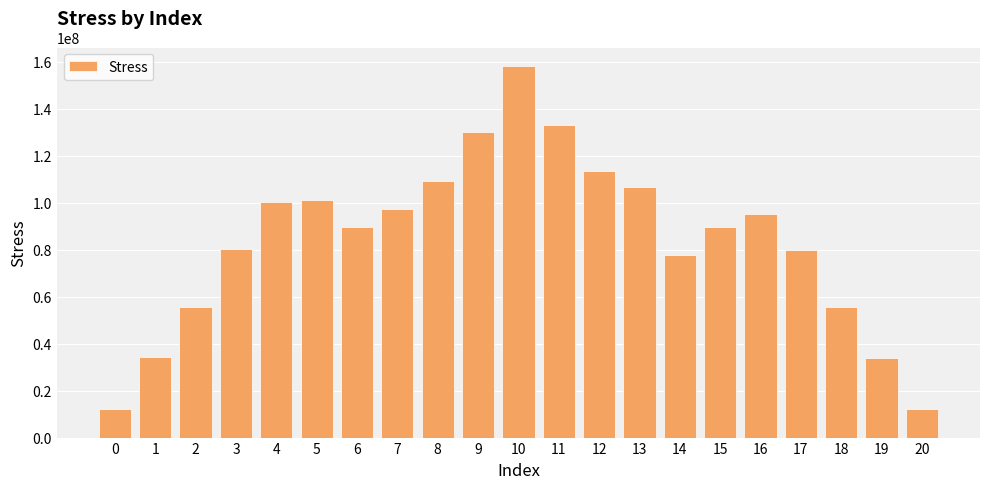

What is the difference between the values at 5 and 15?

11657295.9